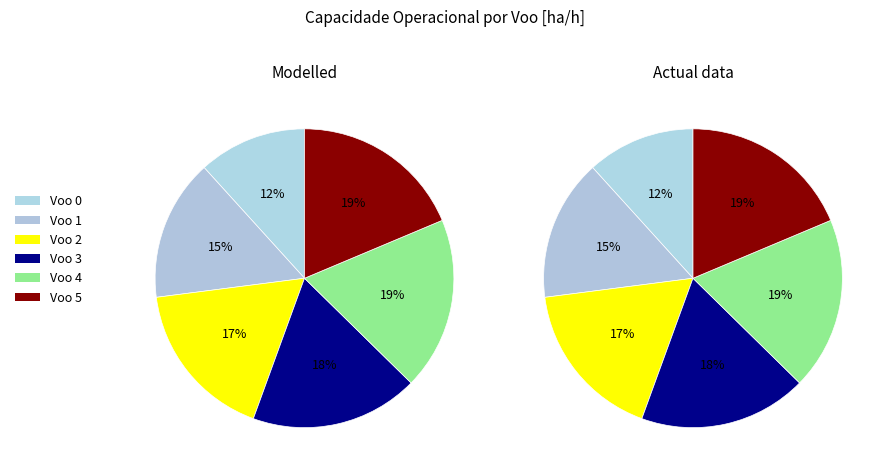

To the nearest percent, what is the difference between the largest and smallest slice percentages?

7%